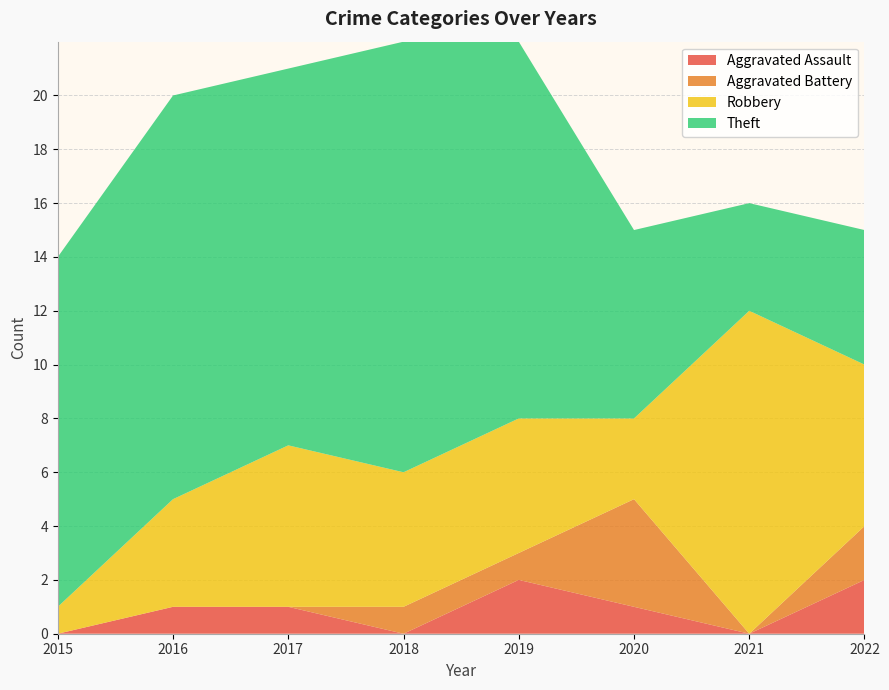

Reading right to left, transcribe all the data shown in this chart.

Aggravated Assault: 2	0	1	2	0	1	1	0
Aggravated Battery: 2	0	4	1	1	0	0	0
Robbery: 6	12	3	5	5	6	4	1
Theft: 5	4	7	14	16	14	15	13